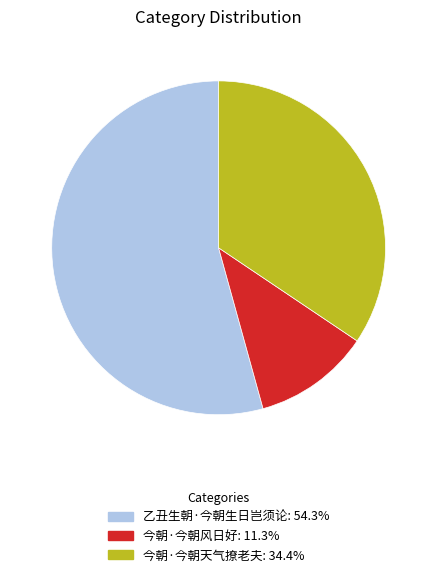

The 今朝·今朝风日好 slice represents 11% of the pie. True or false?

True